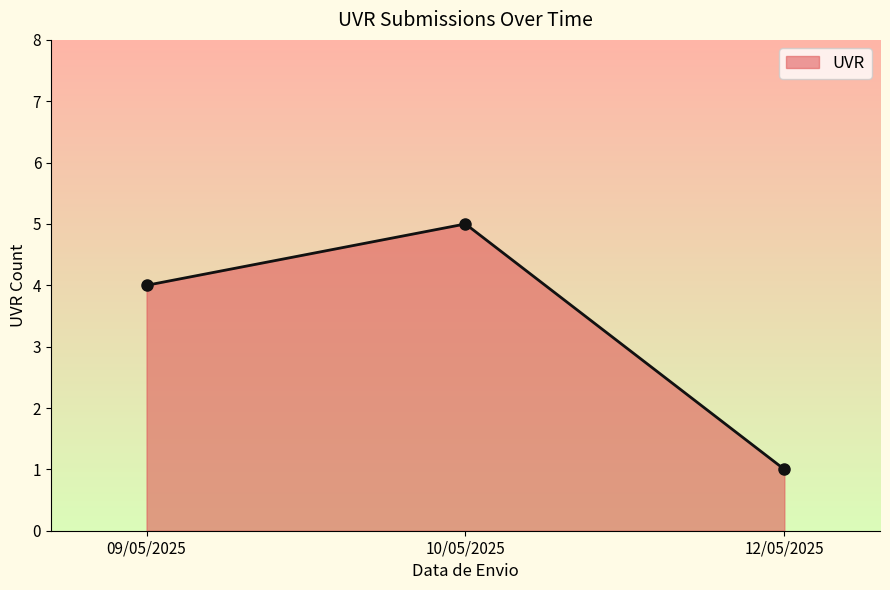

What is the difference between the values at 10/05/2025 and 09/05/2025?

1